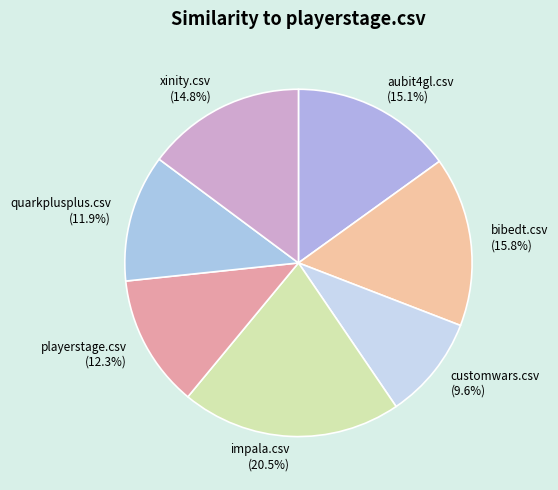

Combined, do playerstage.csv (12.3%) and quarkplusplus.csv (11.9%) account for over 50%?

No